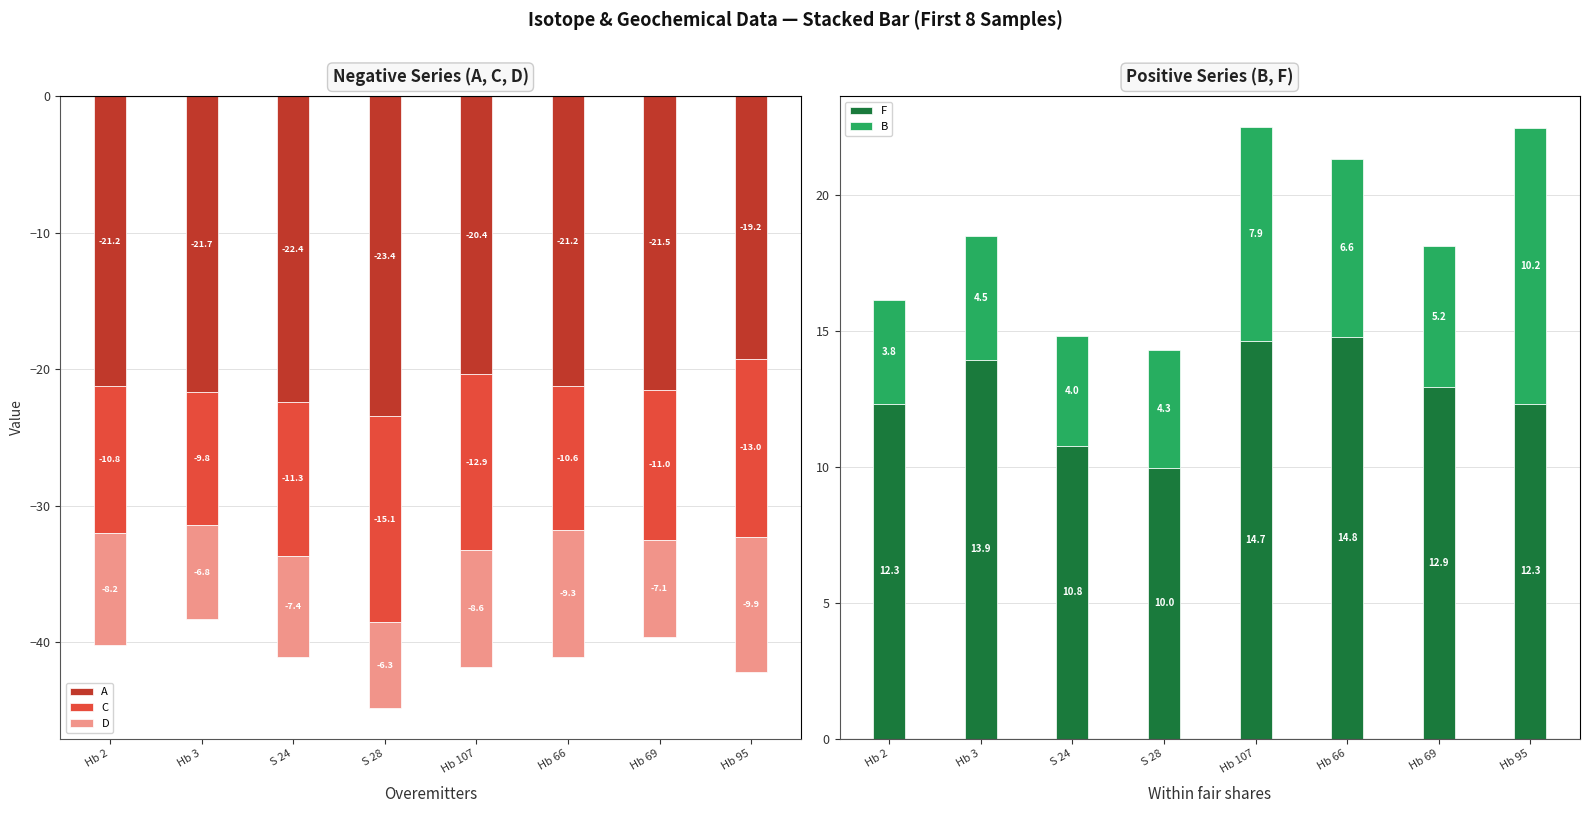

What is the difference between the maximum and minimum values in the C series?

5.4